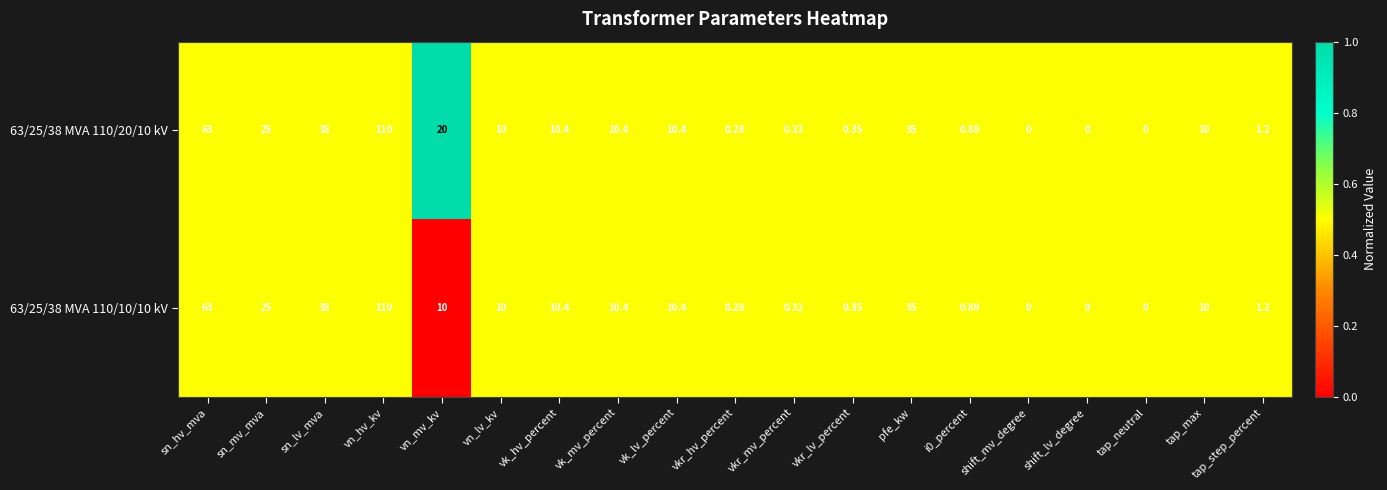

Which category has the highest value across all series?

vn_hv_kv